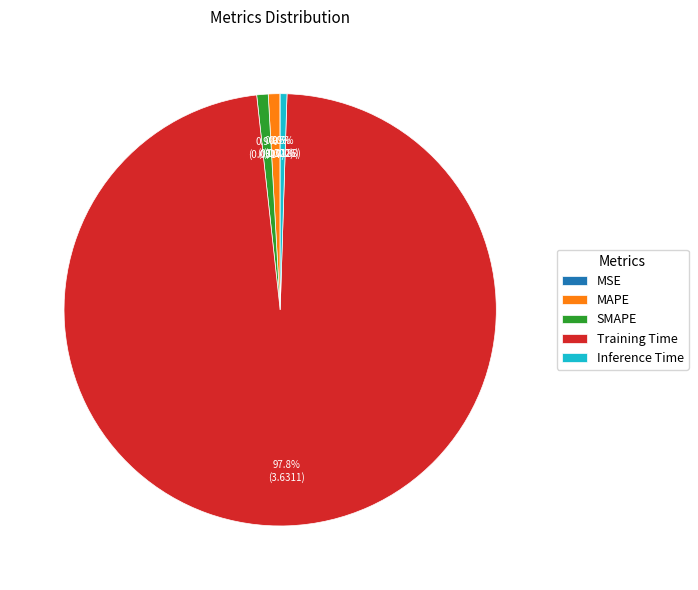

How much of the chart is everything except MAPE?

99.1%